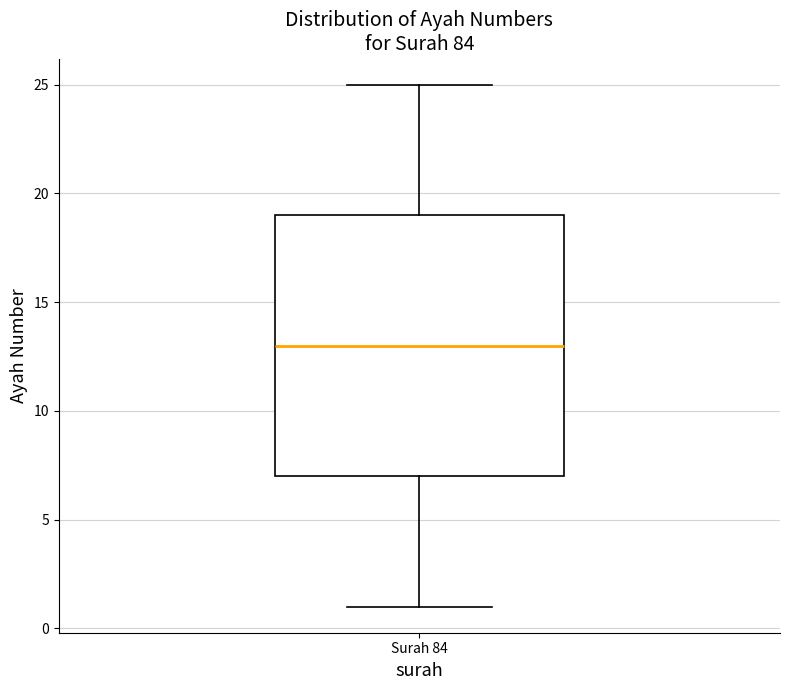

Transcribe this box plot: give where the median line is, the range the box spans, and where the two whiskers end, as read against the y-axis. The values are not printed on the chart, so give them approximately, as read against the axis.

median 13, box 7 to 19, whiskers 1 to 25